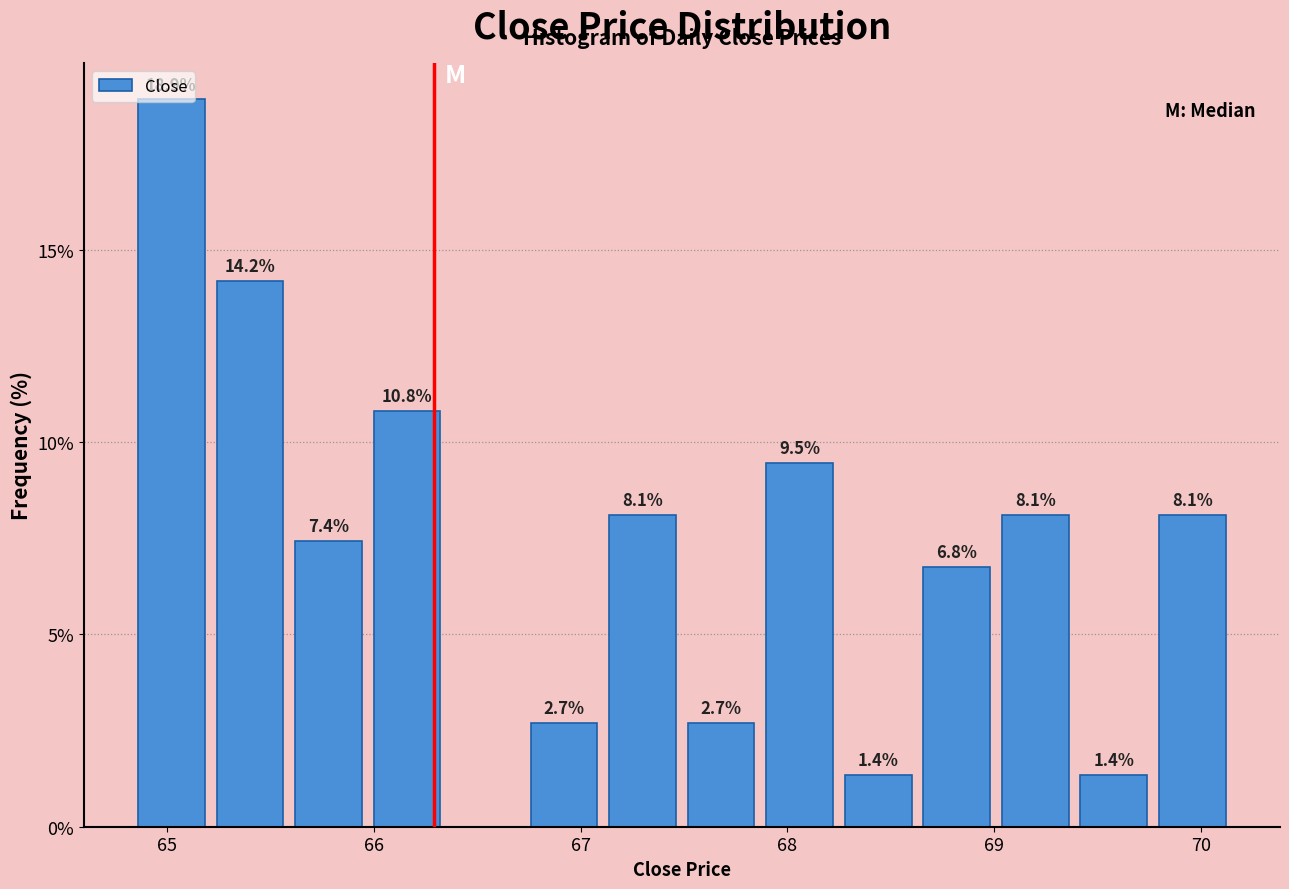

Around what value on the x-axis is the tallest bar? Give the approximate position of its centre, as read against the axis.

65.0